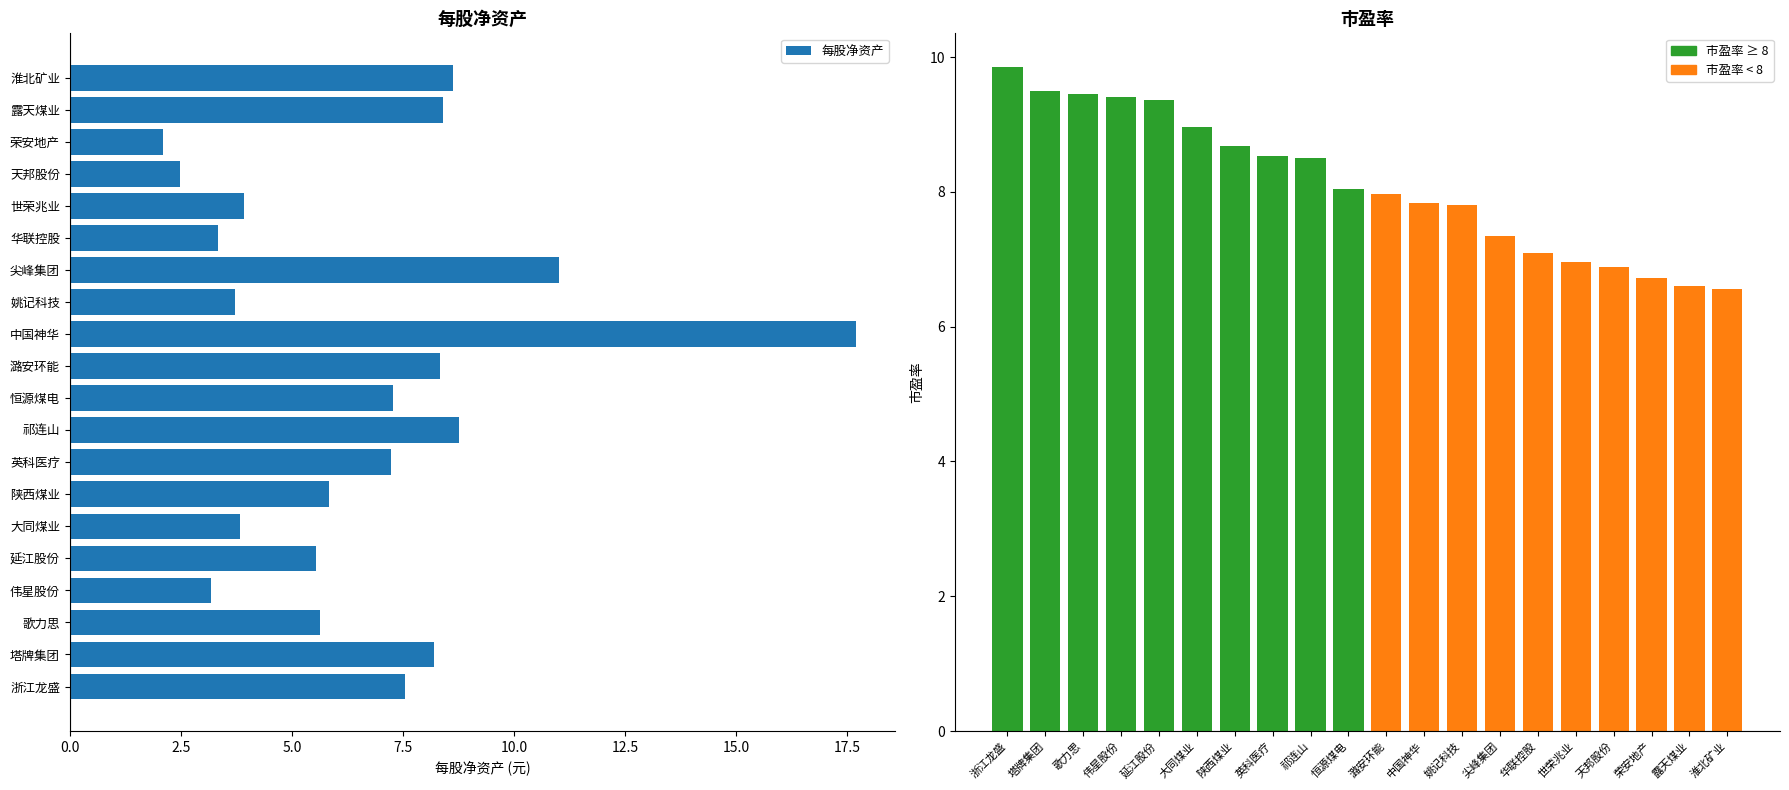

Is the value of 每股净资产 at 华联控股 greater than the value of 市盈率 at 大同煤业?

No